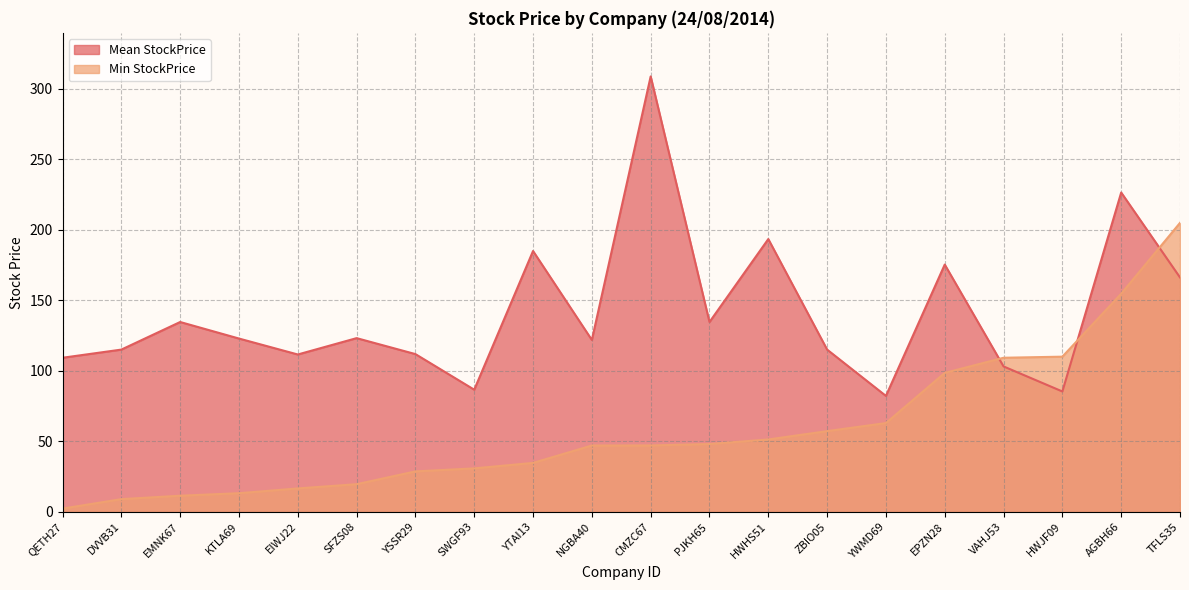

Count the number of categories in the chart.

20